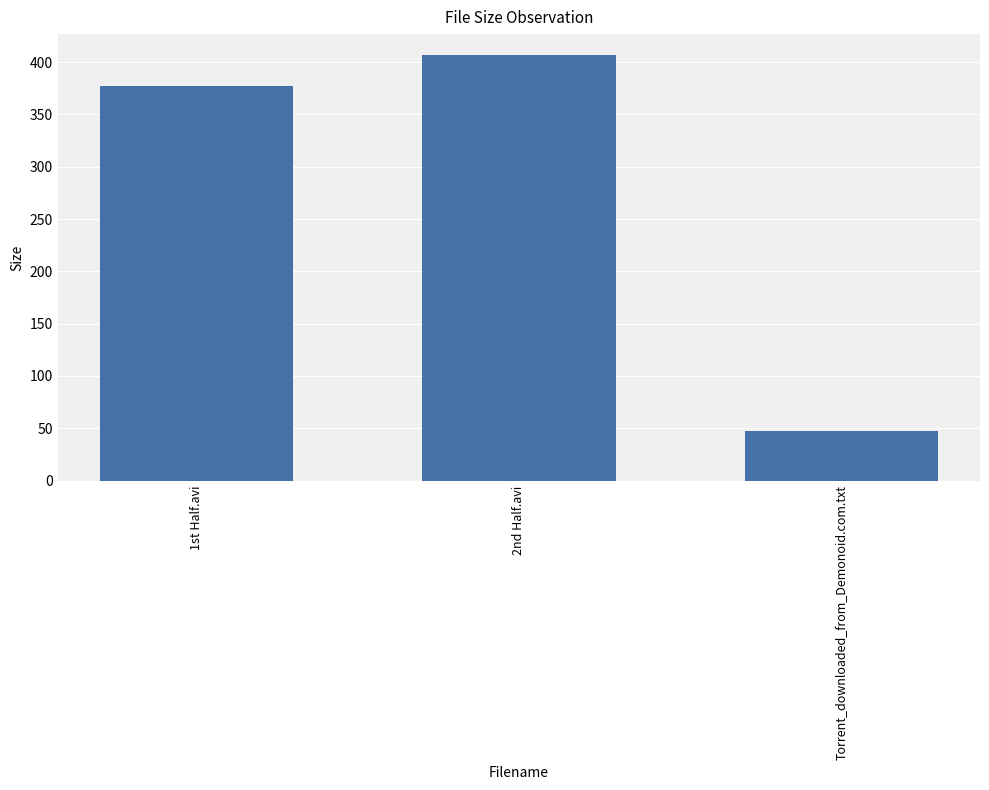

What is the label of the 3rd bar from the right?

1st Half.avi